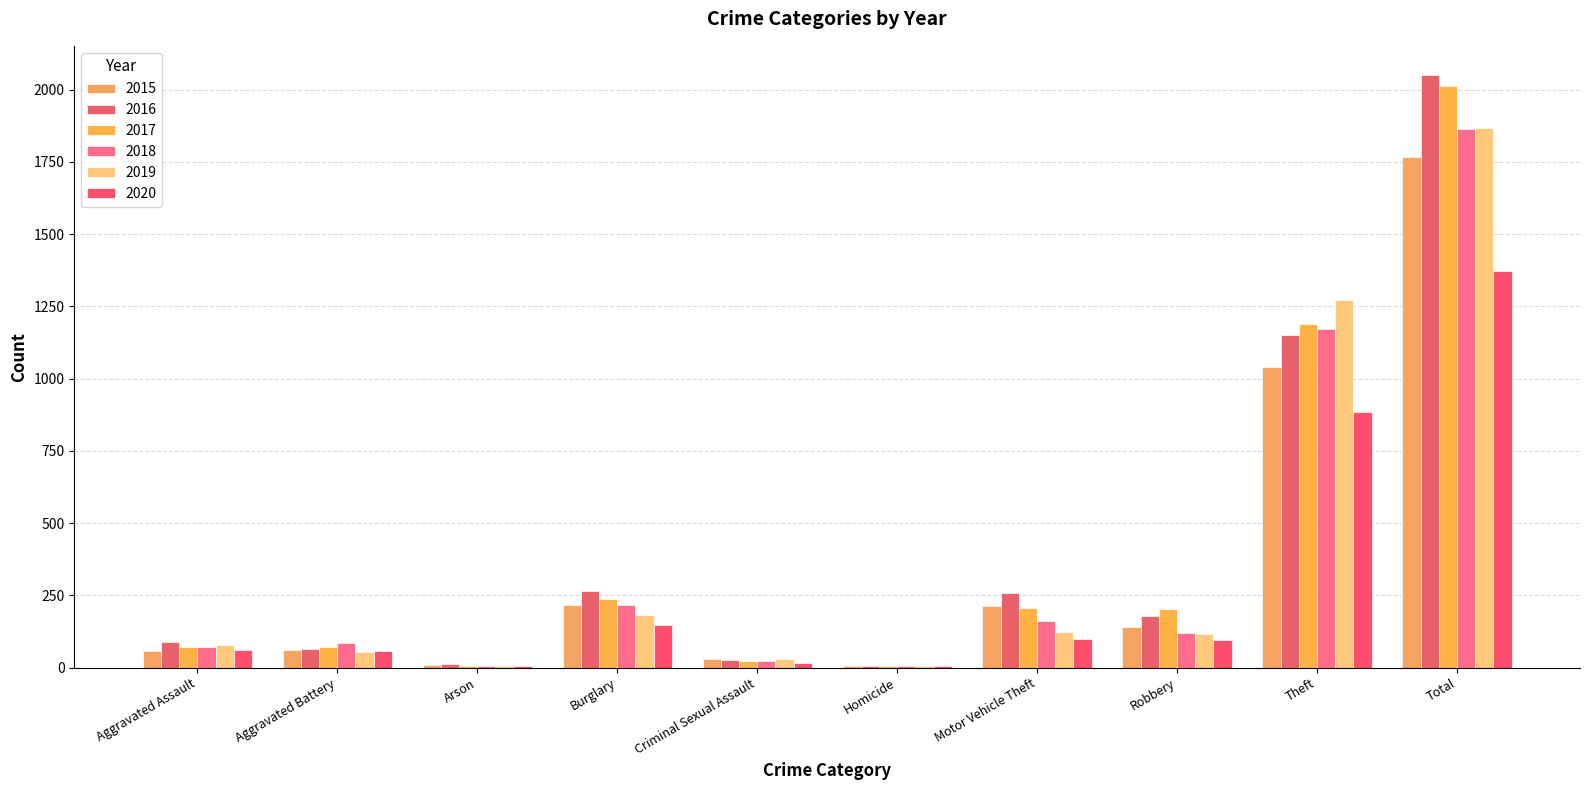

Where is 2015 nearest to the value 886?

Theft